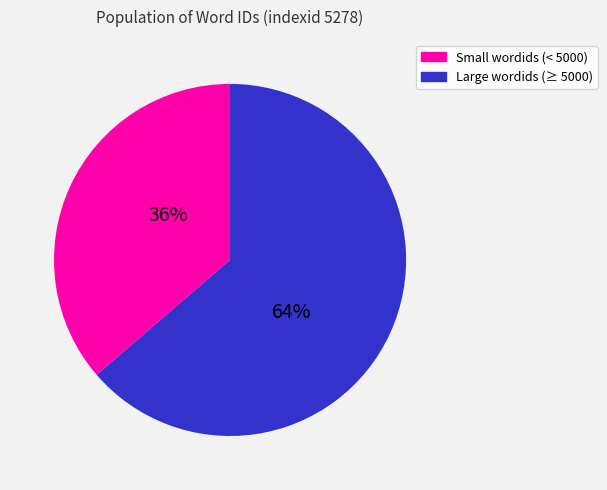

To the nearest percent, what is the average slice percentage?

50%